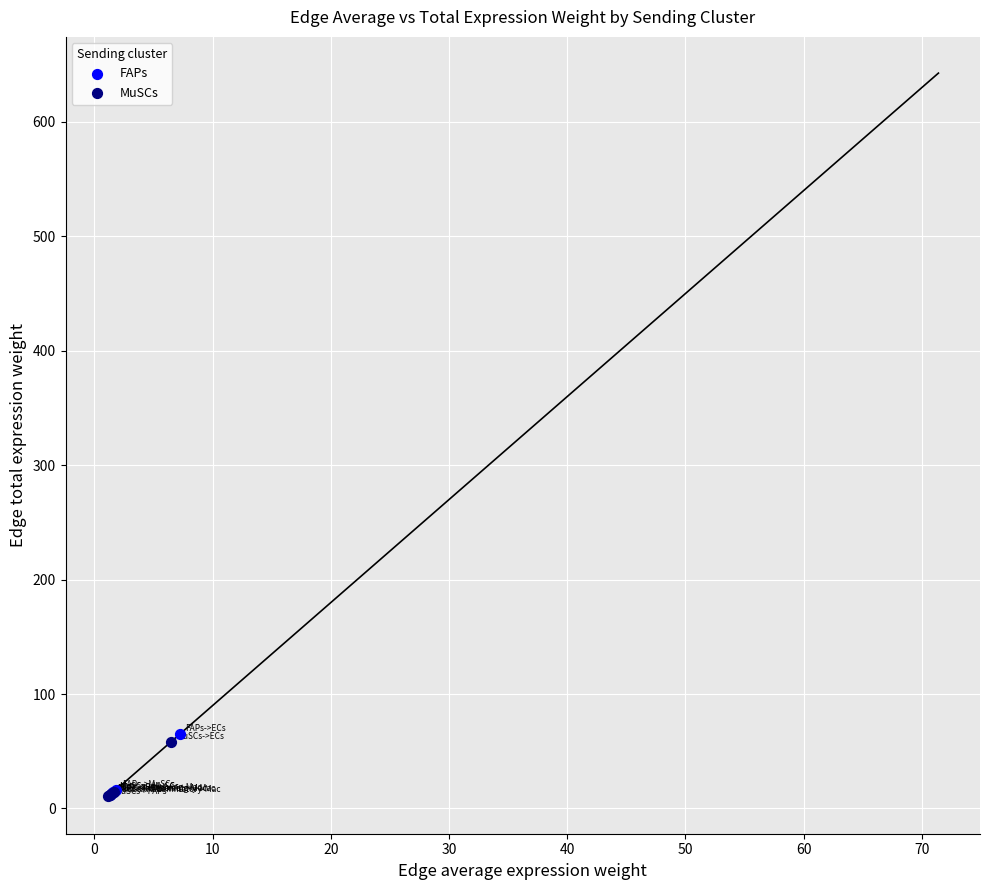

Which series contains the highest Y value?

FAPs